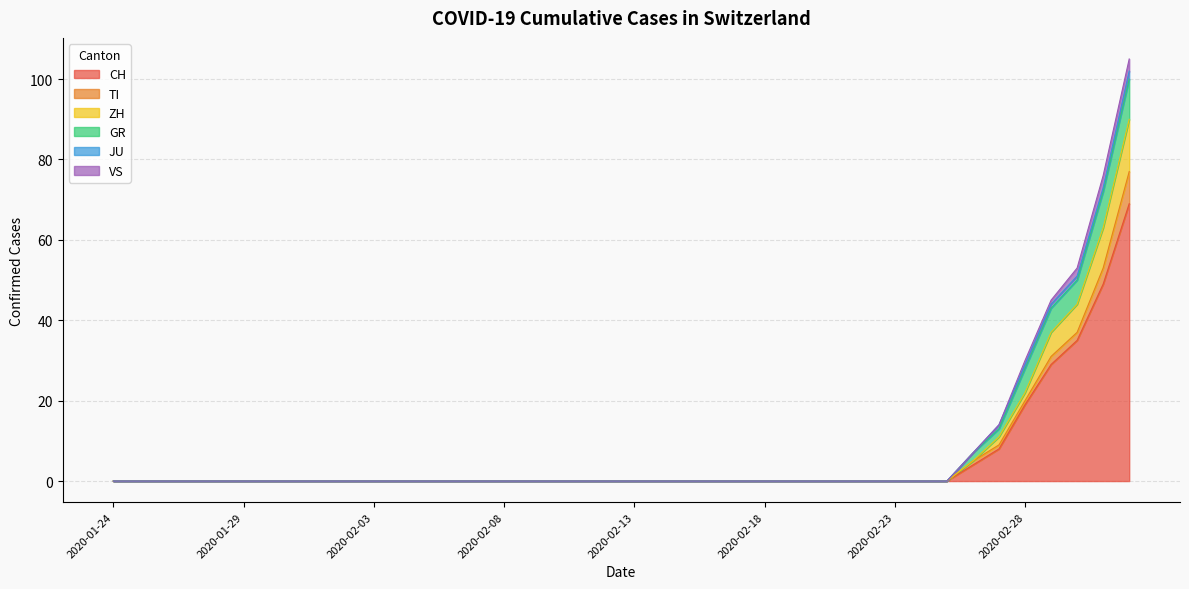

At which category is the sum across all series the highest?

2020-03-03